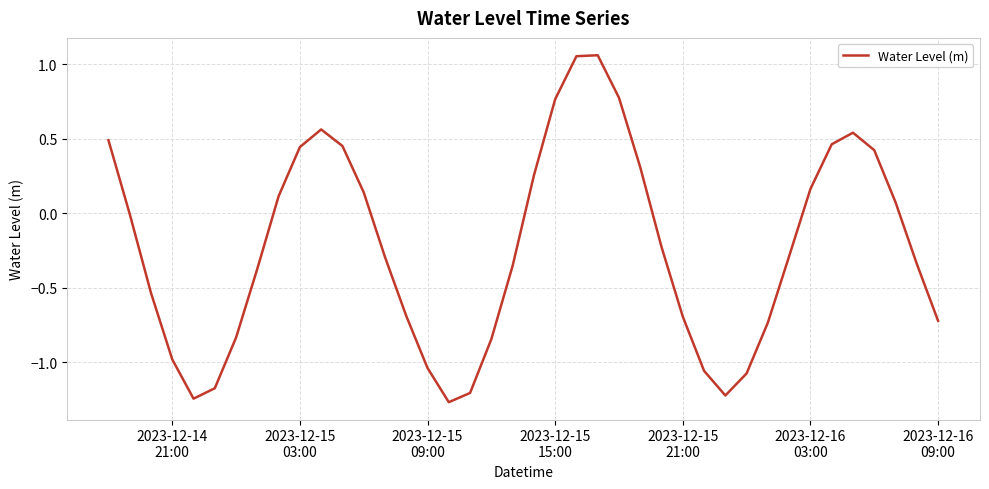

What is the value of the 11th point from the left?

0.6